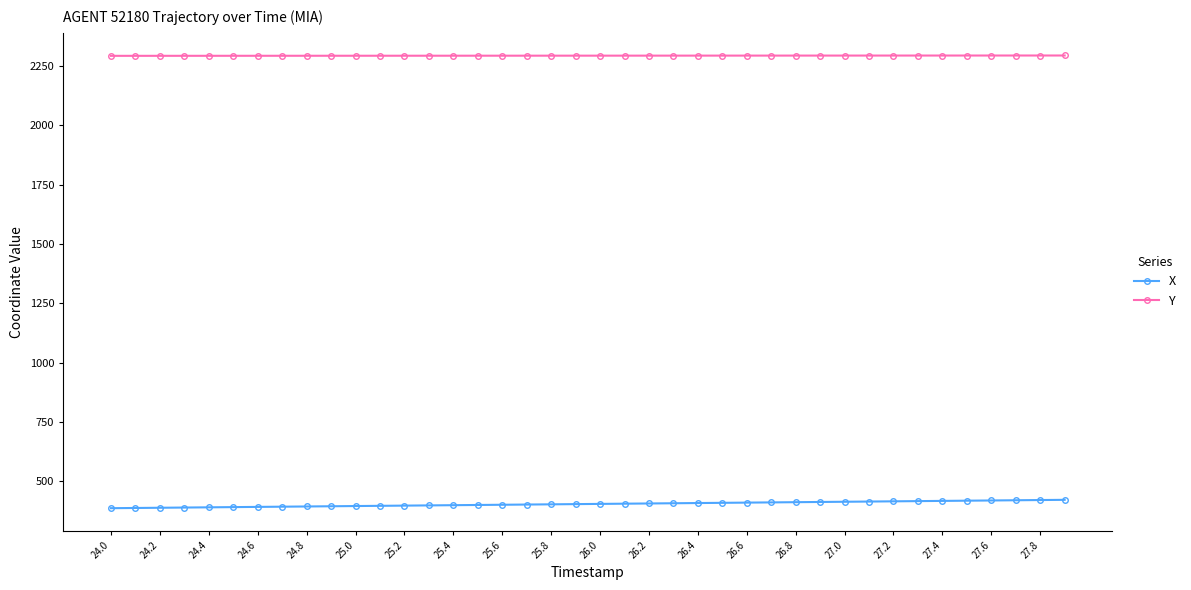

What is the maximum value shown in the chart?

2295.1